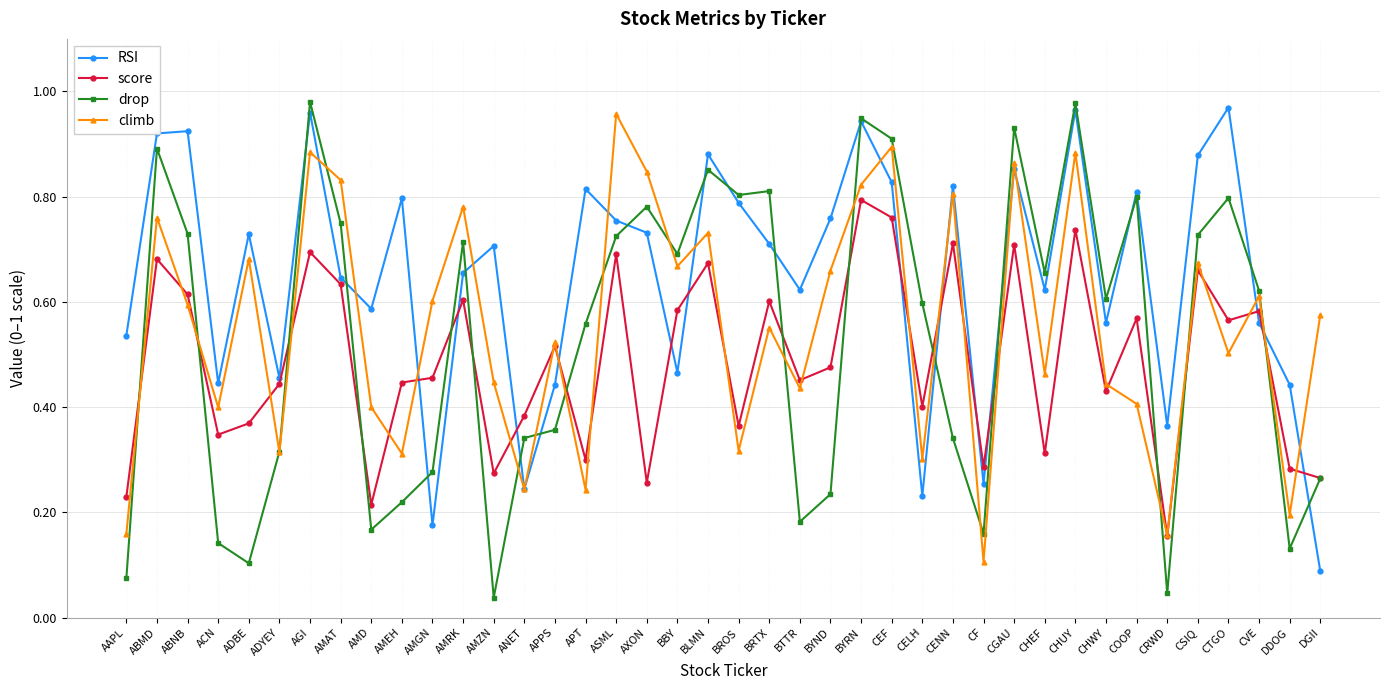

At which label does climb reach its minimum?

CF